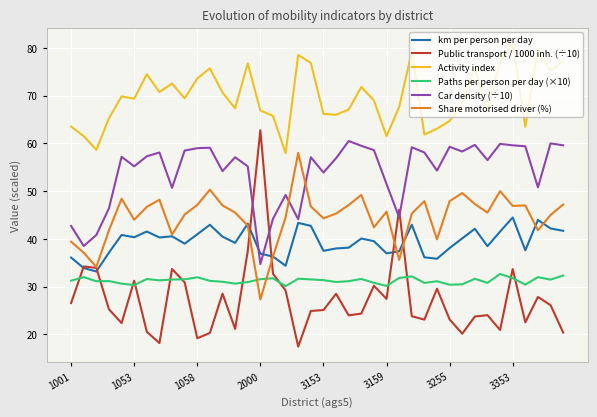

Which series has the largest total across all categories?

Activity index